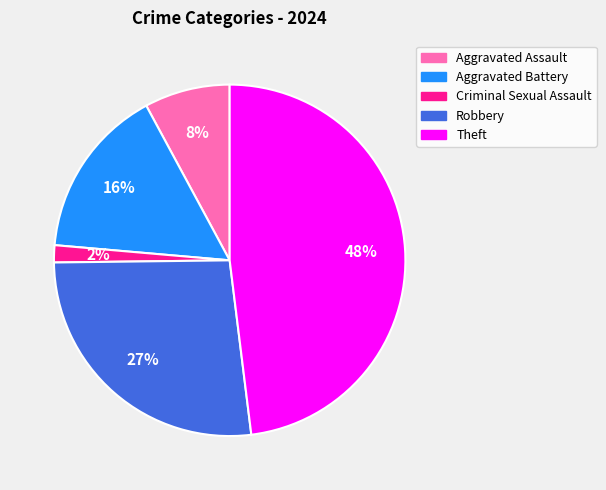

Does Aggravated Assault account for over 50% of the chart?

No